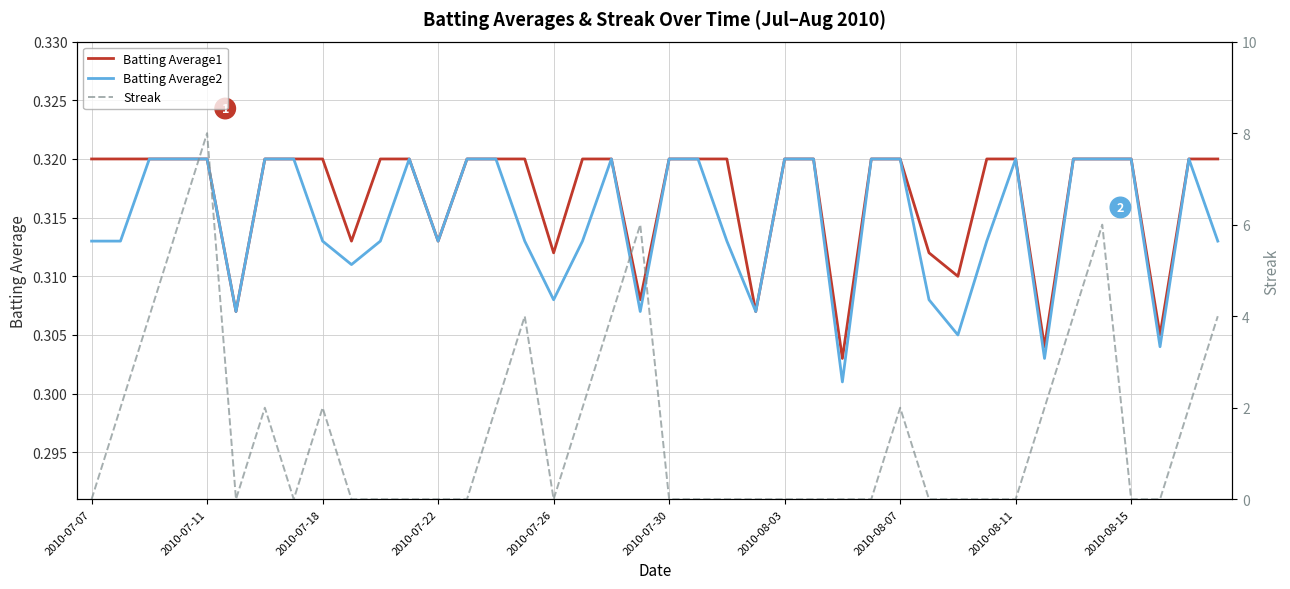

True or false: Batting Average2 has a value of 0.1 at 37.

False